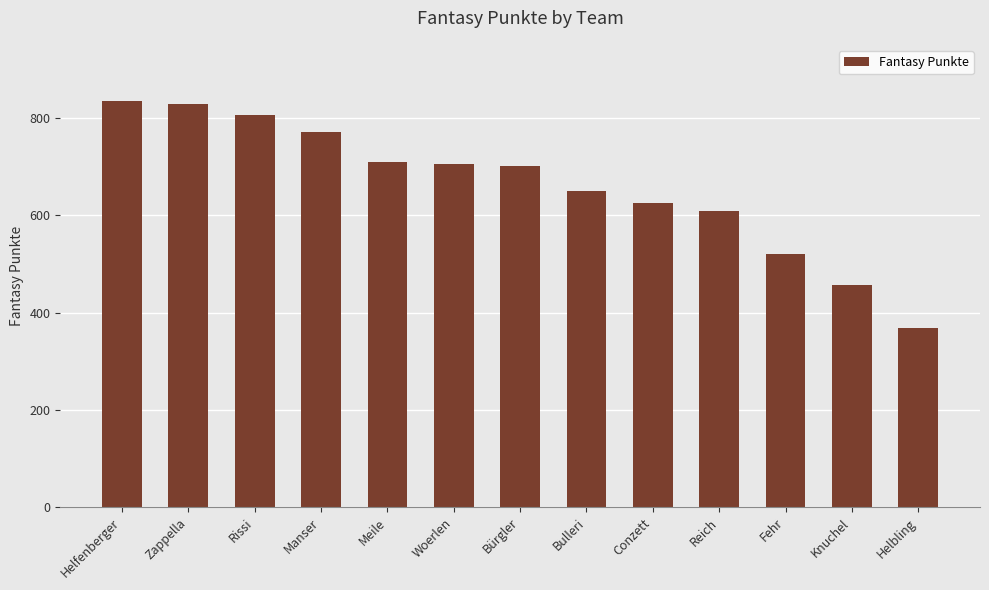

What is the label of the 10th bar from the left?

Reich